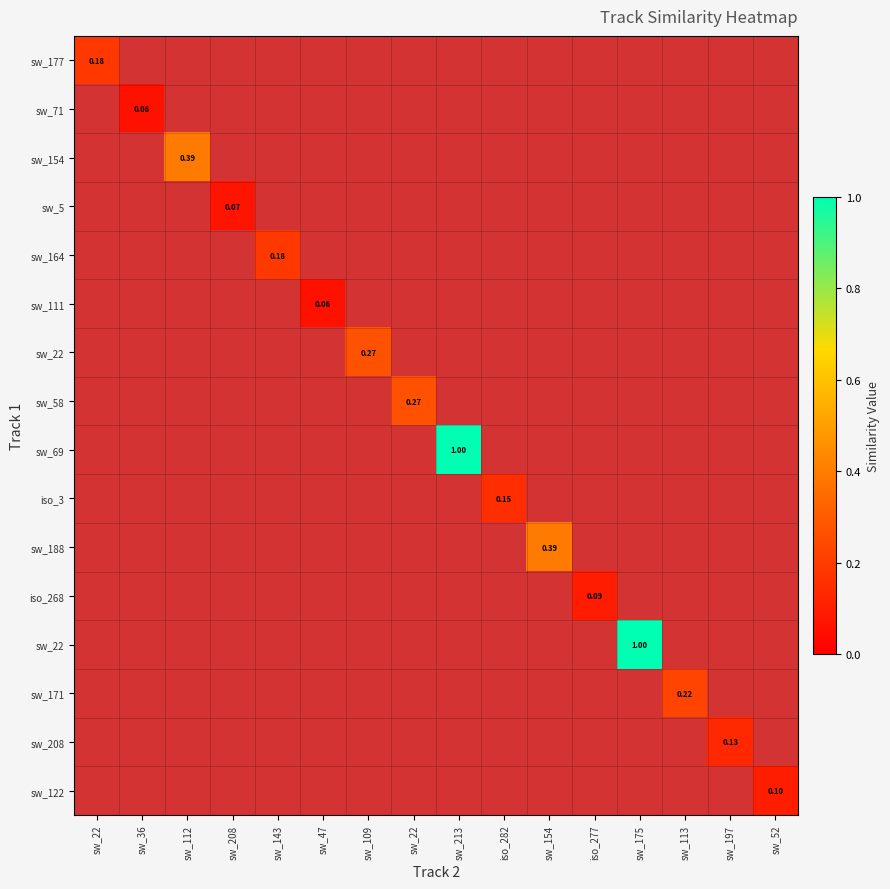

What is the smallest value displayed?

0.1